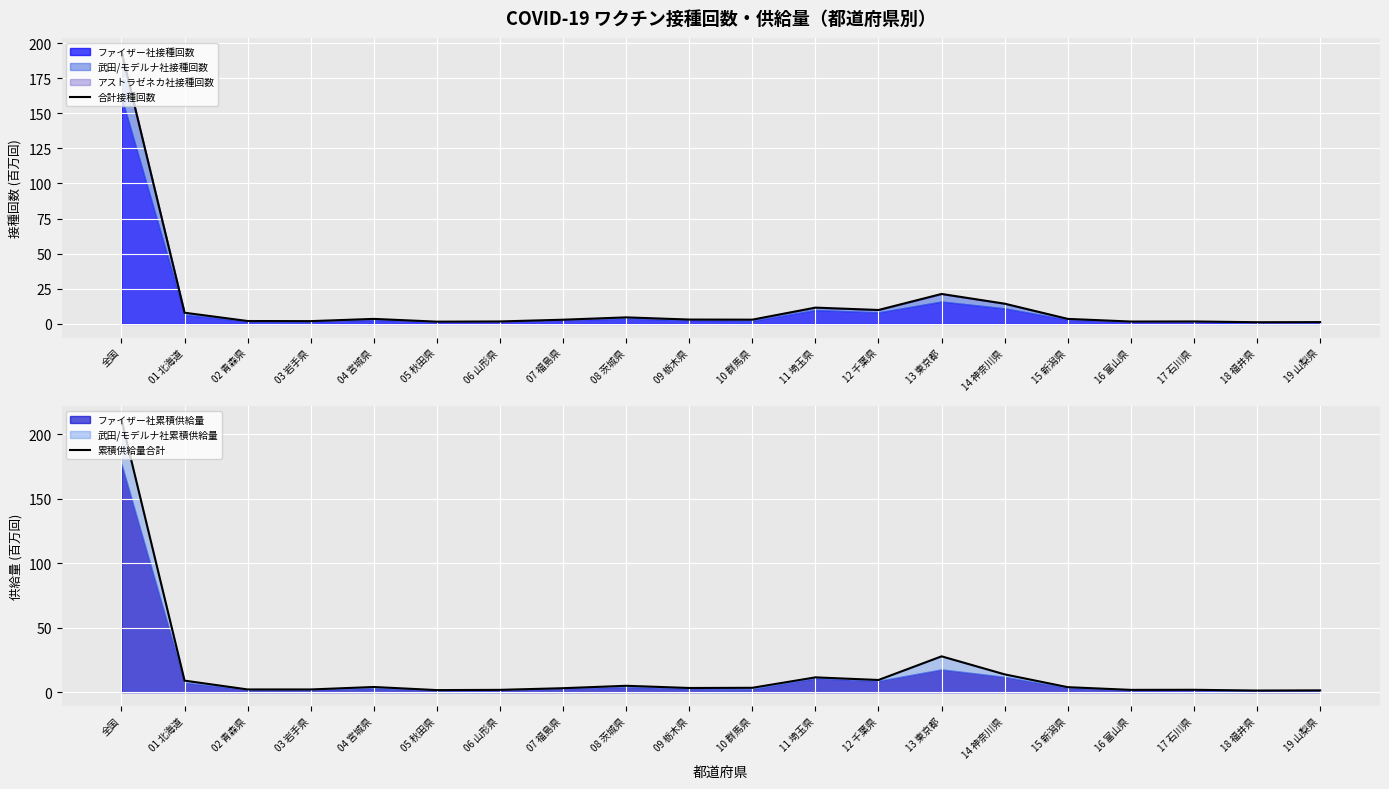

Rank the series at 06 山形県 from lowest to highest value.

合計接種回数, 累積供給量合計